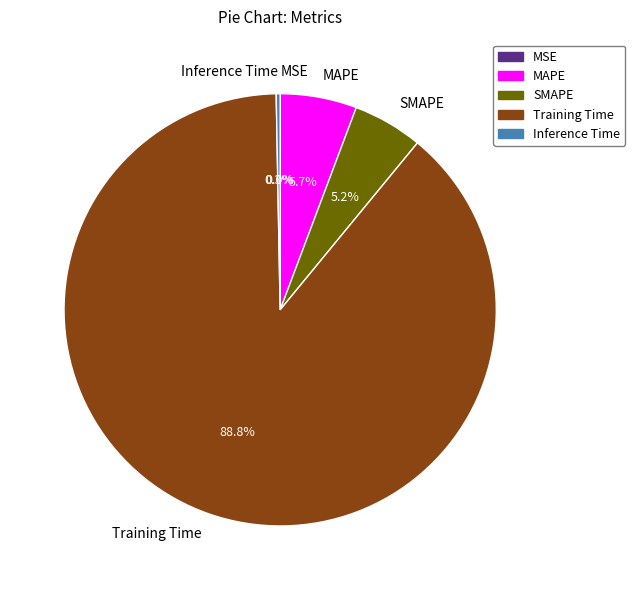

What is the largest slice in the pie chart?

Training Time